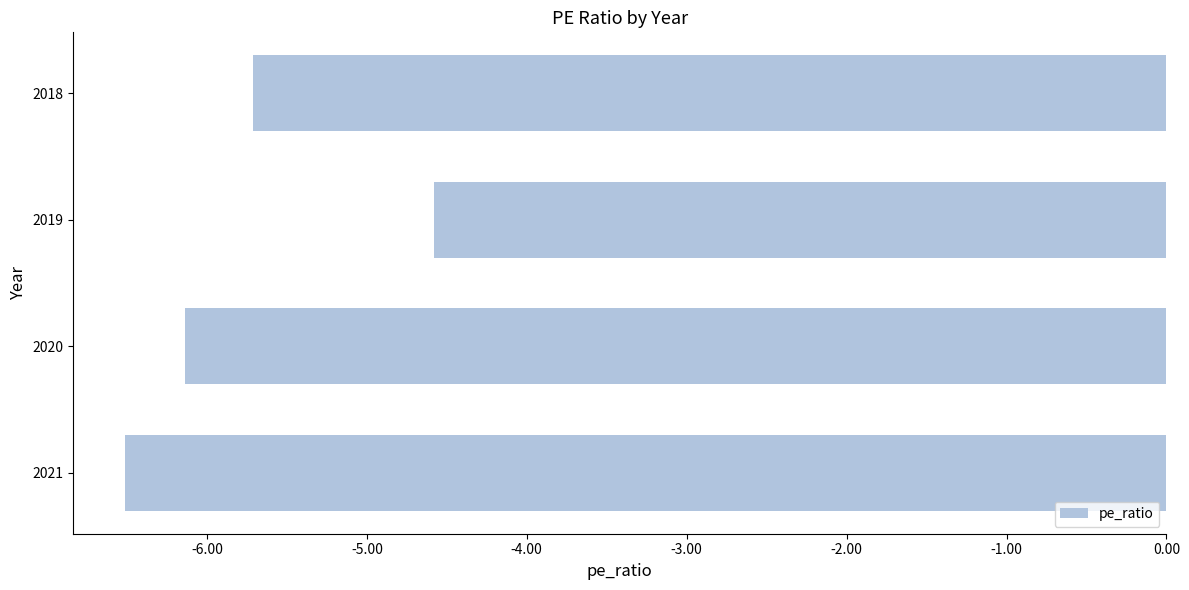

Does the chart contain any negative values?

Yes